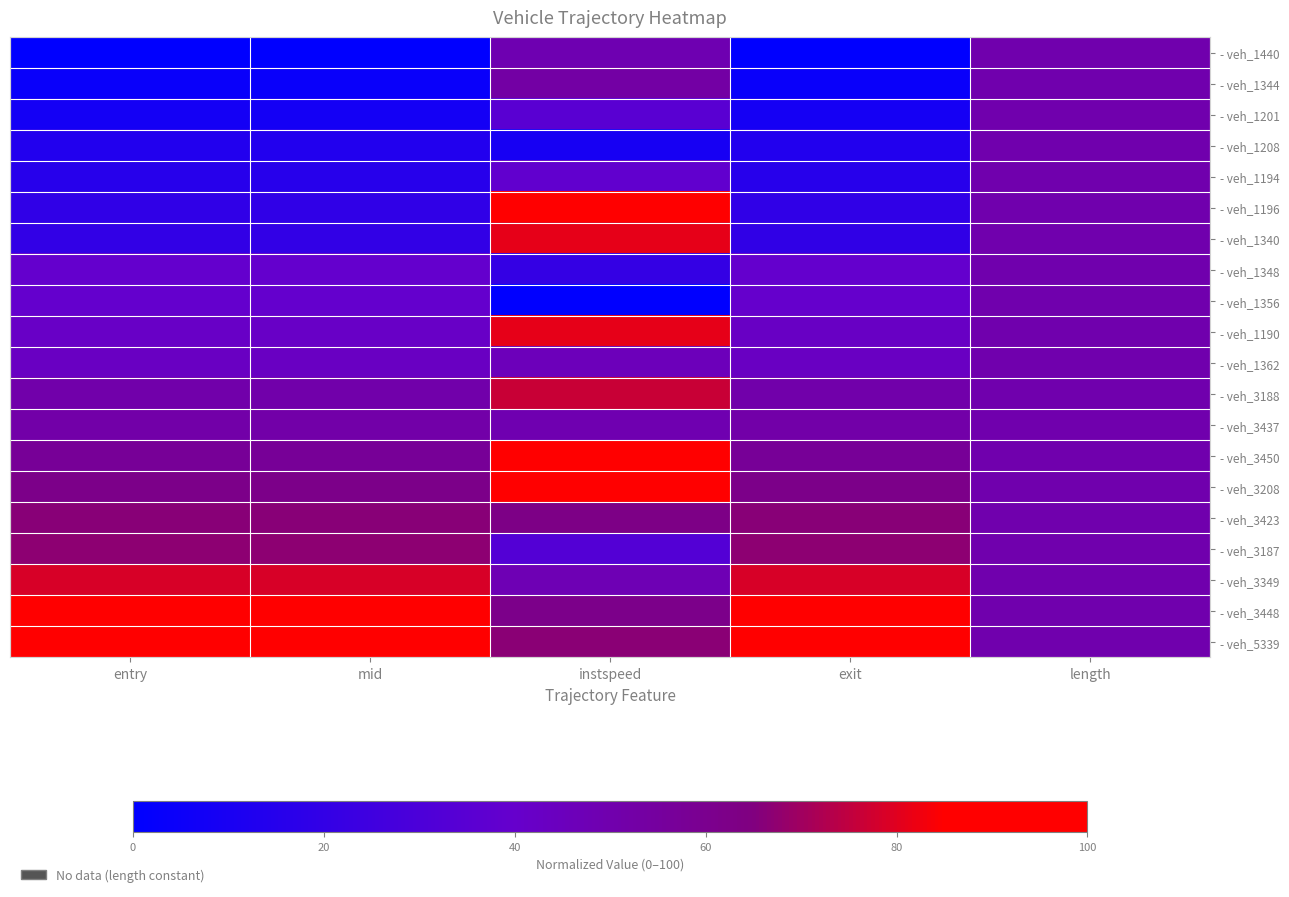

Reading right to left, extract all data points from this chart.

- veh_1440: length=50.0	exit=0.0	instspeed=48.7	mid=0.0	entry=0.0
- veh_1344: length=50.0	exit=3.6	instspeed=52.8	mid=3.6	entry=3.6
- veh_1201: length=50.0	exit=8.4	instspeed=35.3	mid=8.1	entry=8.1
- veh_1208: length=50.0	exit=13.6	instspeed=9.3	mid=13.5	entry=13.5
- veh_1194: length=50.0	exit=15.6	instspeed=38.5	mid=15.3	entry=15.2
- veh_1196: length=50.0	exit=18.8	instspeed=94.0	mid=18.8	entry=18.9
- veh_1340: length=50.0	exit=19.5	instspeed=81.2	mid=19.6	entry=19.6
- veh_1348: length=50.0	exit=39.3	instspeed=20.8	mid=39.3	entry=39.3
- veh_1356: length=50.0	exit=39.5	instspeed=0.0	mid=39.4	entry=39.4
- veh_1190: length=50.0	exit=42.4	instspeed=81.1	mid=41.9	entry=42.0
- veh_1362: length=50.0	exit=43.3	instspeed=46.1	mid=43.3	entry=43.3
- veh_3188: length=50.0	exit=50.9	instspeed=76.2	mid=50.9	entry=50.9
- veh_3437: length=50.0	exit=51.8	instspeed=49.1	mid=51.8	entry=51.8
- veh_3450: length=50.0	exit=57.1	instspeed=100.0	mid=57.1	entry=57.1
- veh_3208: length=50.0	exit=62.0	instspeed=90.2	mid=61.8	entry=61.8
- veh_3423: length=50.0	exit=66.1	instspeed=62.6	mid=66.1	entry=66.1
- veh_3187: length=50.0	exit=67.1	instspeed=32.6	mid=67.0	entry=67.0
- veh_3349: length=50.0	exit=78.7	instspeed=47.8	mid=78.7	entry=78.7
- veh_3448: length=50.0	exit=89.5	instspeed=61.4	mid=89.5	entry=89.5
- veh_5339: length=50.0	exit=100.0	instspeed=66.6	mid=100.0	entry=100.0